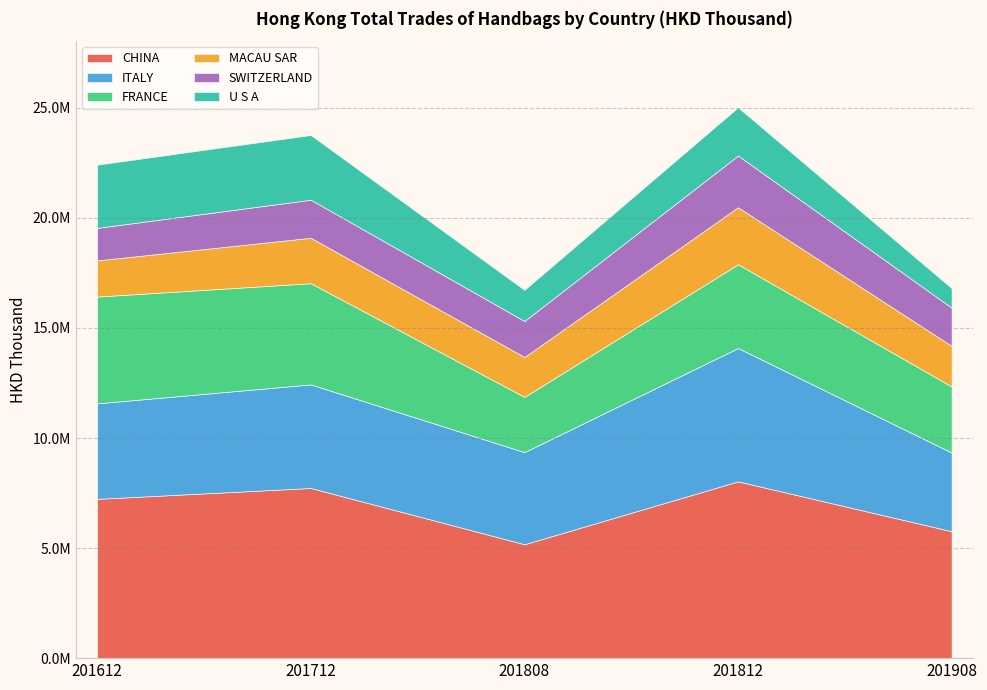

Reading left to right, what are all the values shown in this chart?

CHINA: 201612=7235172.3	201712=7729700.5	201808=5173322.0	201812=8030038.5	201908=5766816.8
ITALY: 201612=4338932.7	201712=4704147.7	201808=4185777.5	201812=6058199.1	201908=3571568.1
FRANCE: 201612=4851974.0	201712=4597024.9	201808=2509163.4	201812=3804142.4	201908=3003546.0
MACAU SAR: 201612=1641898.8	201712=2065130.1	201808=1811133.4	201812=2590548.4	201908=1843076.8
SWITZERLAND: 201612=1476301.2	201712=1728604.1	201808=1635008.2	201812=2349621.9	201908=1734221.5
U S A: 201612=2871818.8	201712=2938798.9	201808=1415895.4	201812=2190682.6	201908=889500.9